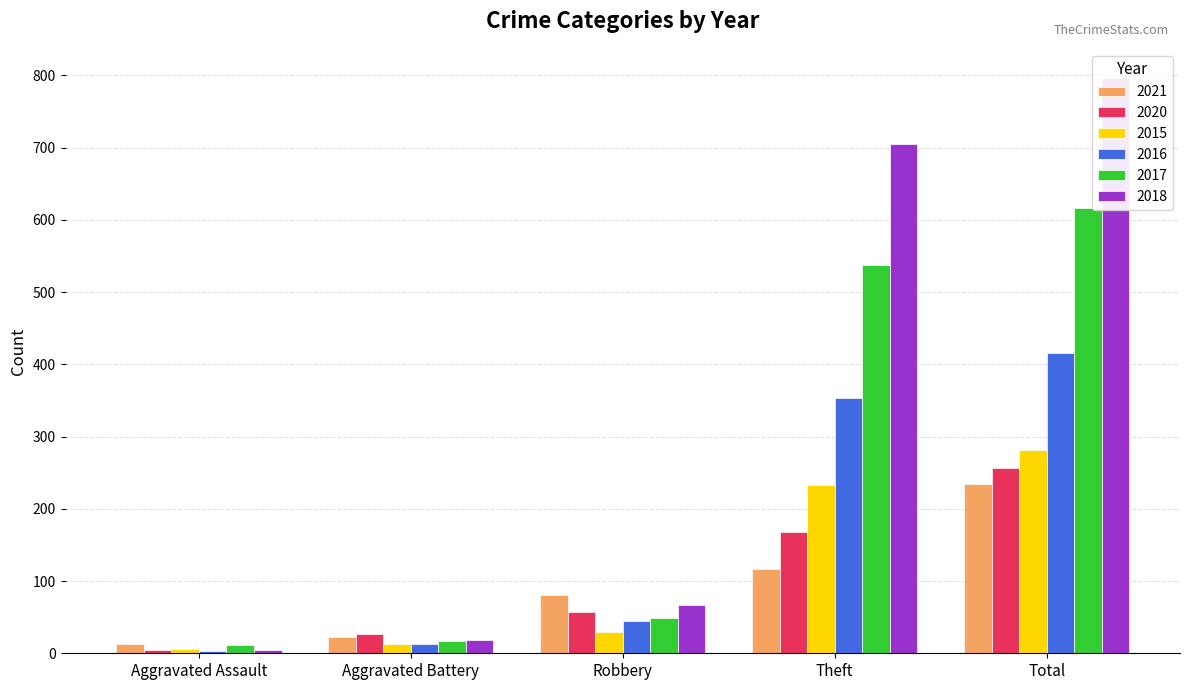

What is the value of the 2020 bar at the 1st from the left?

4